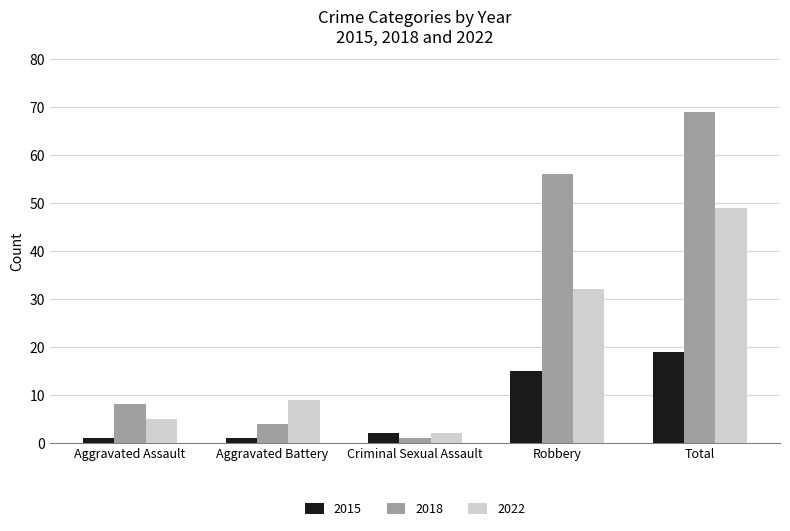

What is the label of the 2nd bar from the right?

Robbery